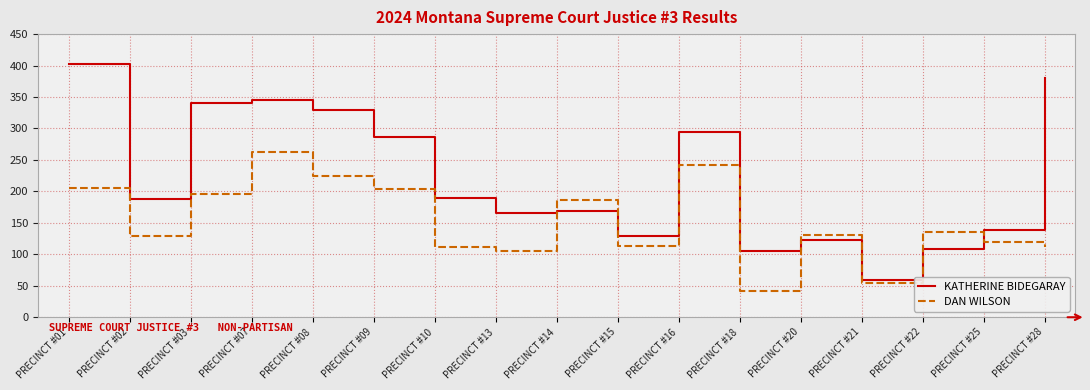

In DAN WILSON, how many points are higher than both neighbors (excluding endpoints)?

5